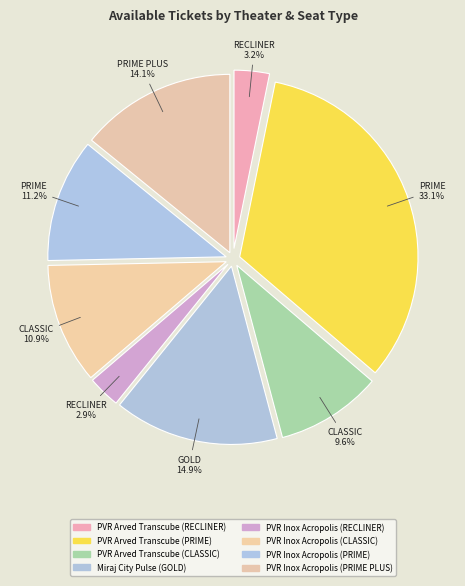

Count the number of slices in the pie.

8